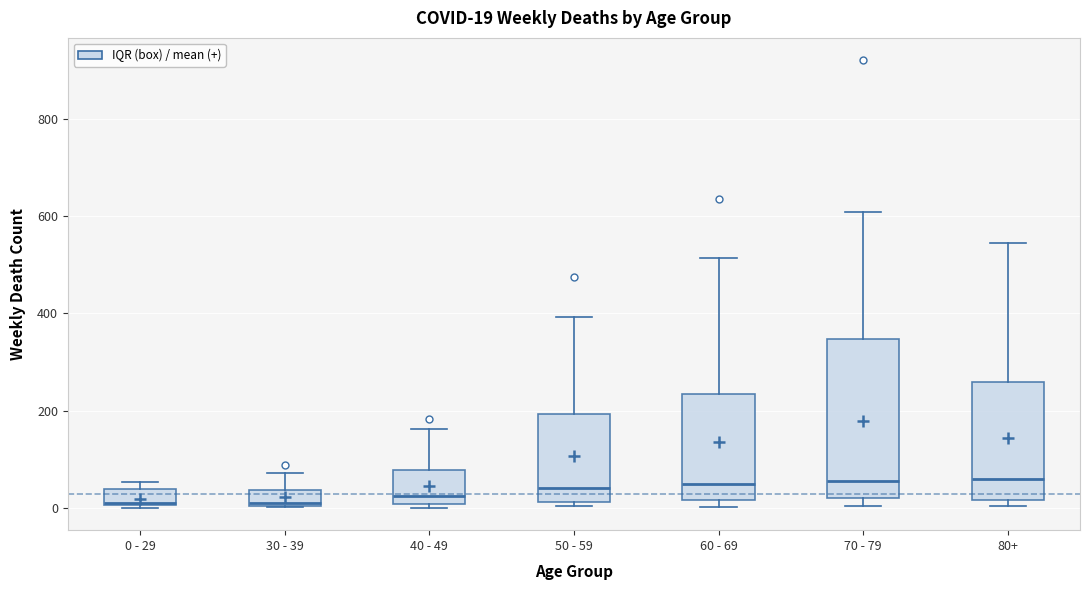

Which box is the tallest, from its lower edge to its upper edge?

70 - 79